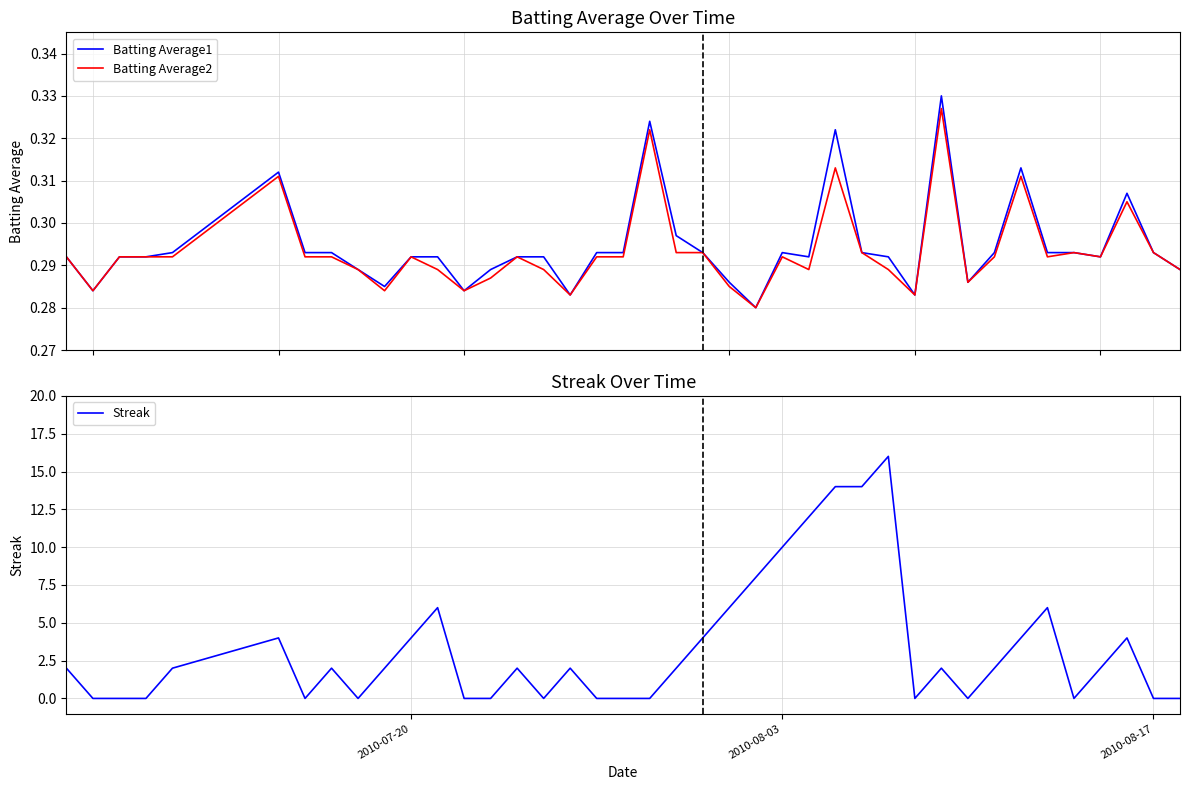

Read the Batting Average2 value at 2010-08-15.

0.3